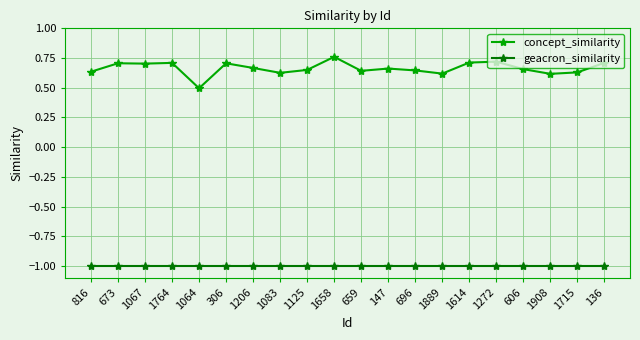

What is the difference between the highest and lowest values at 1764?

1.7